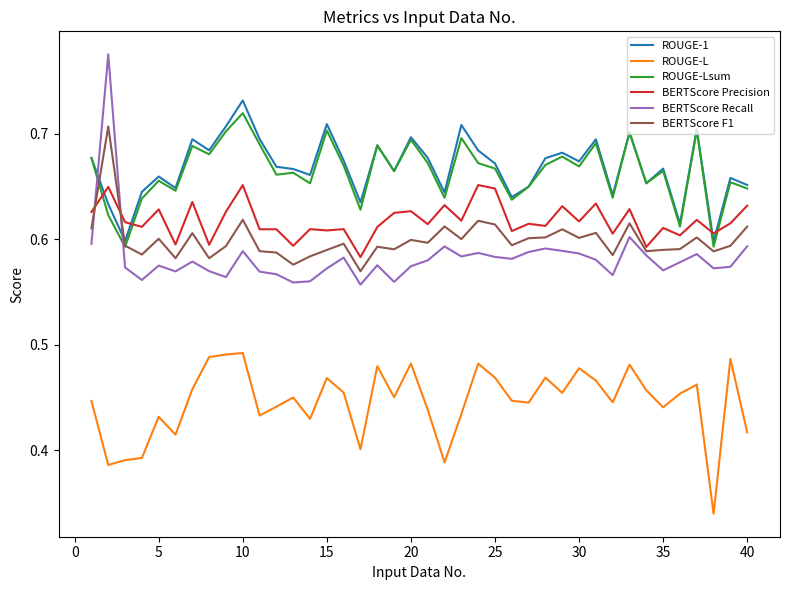

Which series has the widest spread of values?

BERTScore Recall